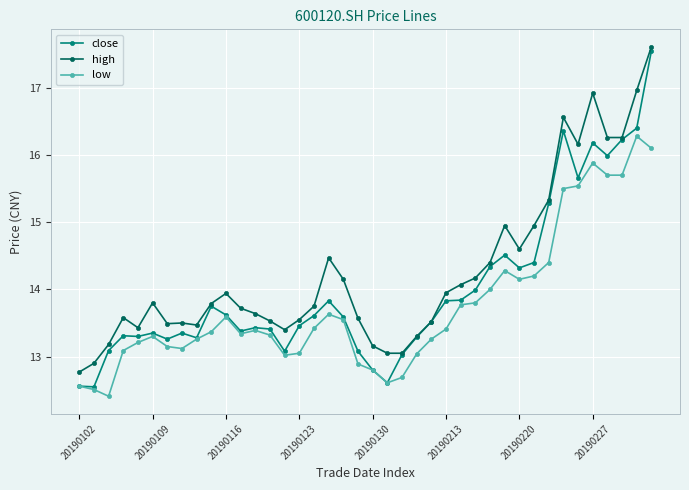

True or false: high and low intersect in this chart.

False